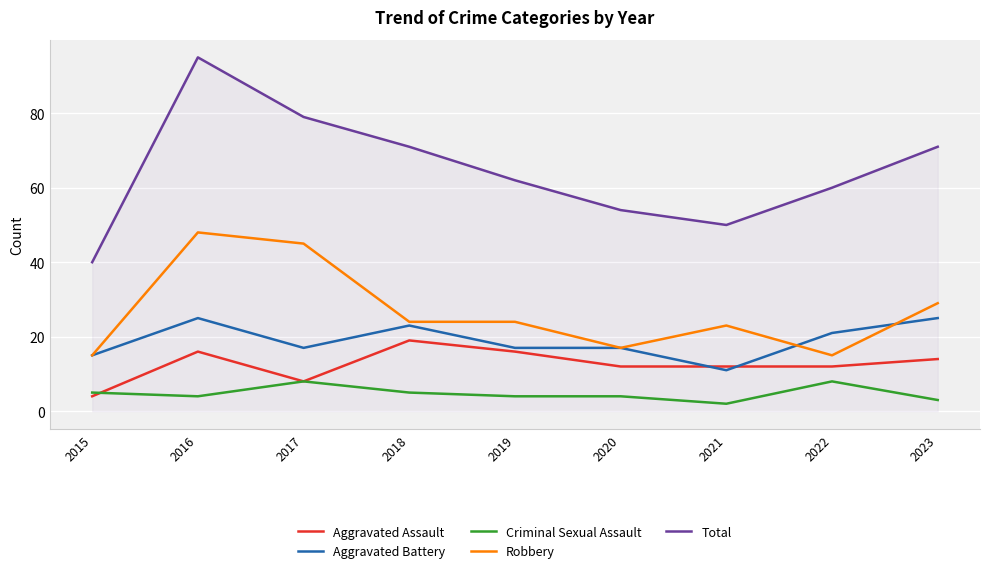

Which series has the widest spread of values?

Total